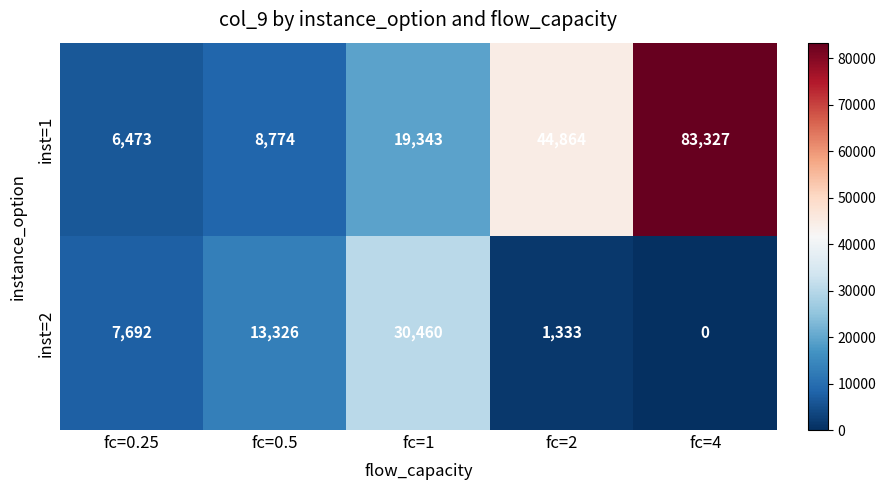

True or false: inst=2 has a value of 12155 at fc=0.25.

False